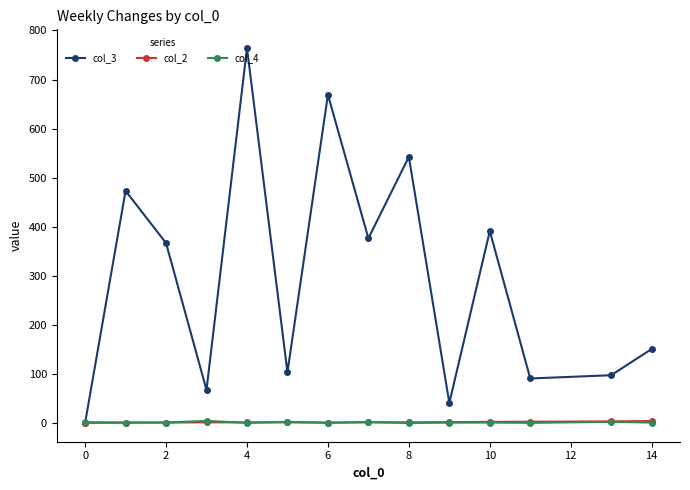

Which series has the largest total across all categories?

col_3